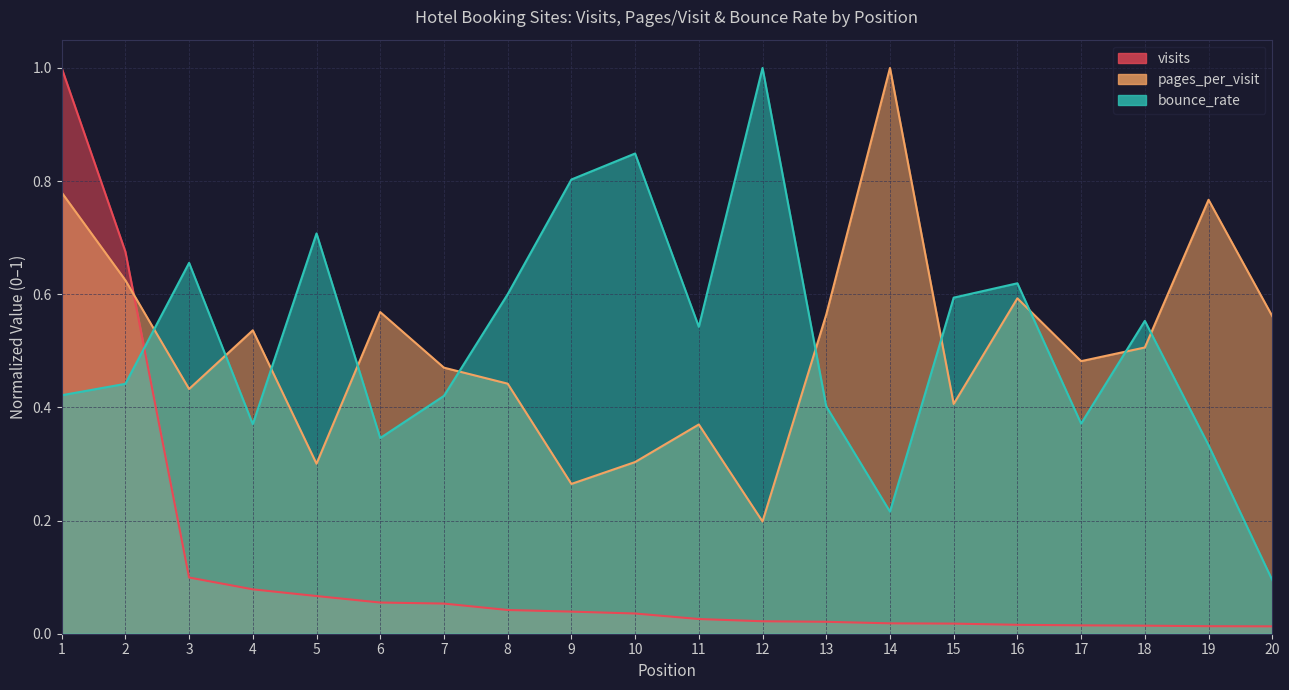

Which category has the lowest value in the pages_per_visit series?

12